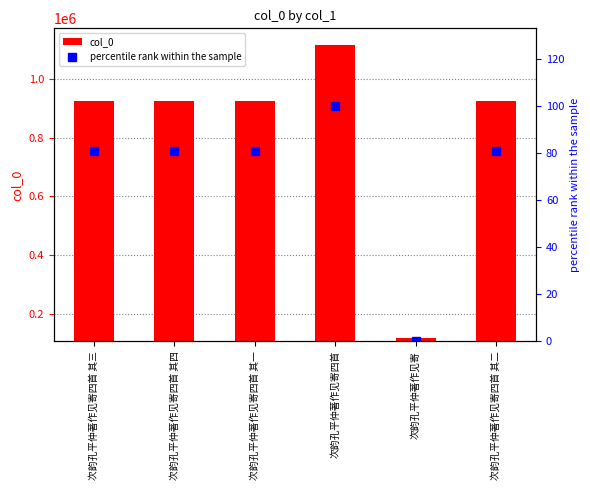

What are all the series names shown in the legend?

col_0, percentile rank within the sample